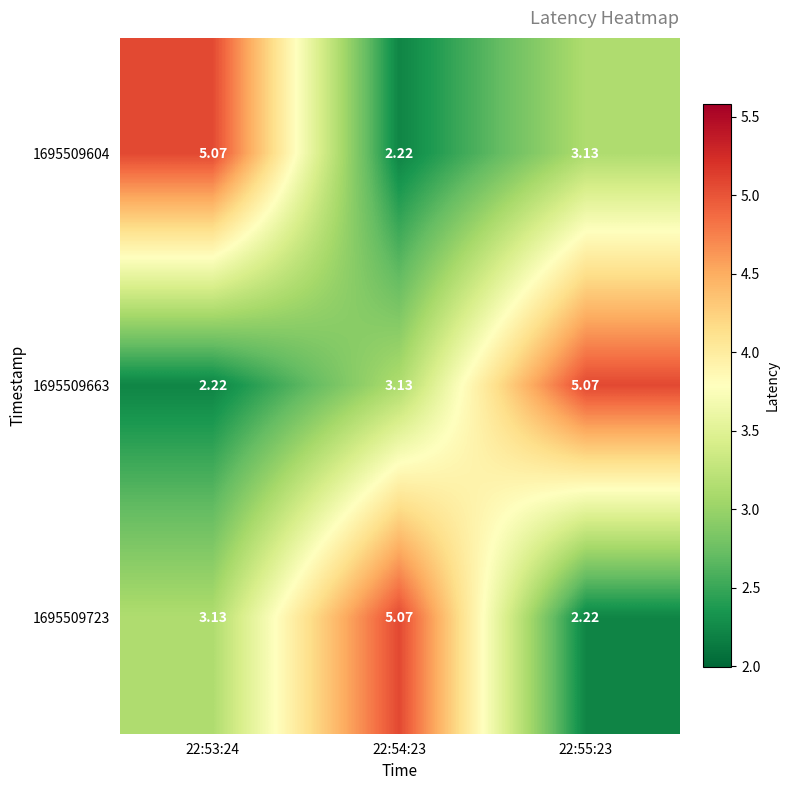

Is the value of 1695509604 at 22:53:24 greater than the value of 1695509663 at 22:54:23?

Yes